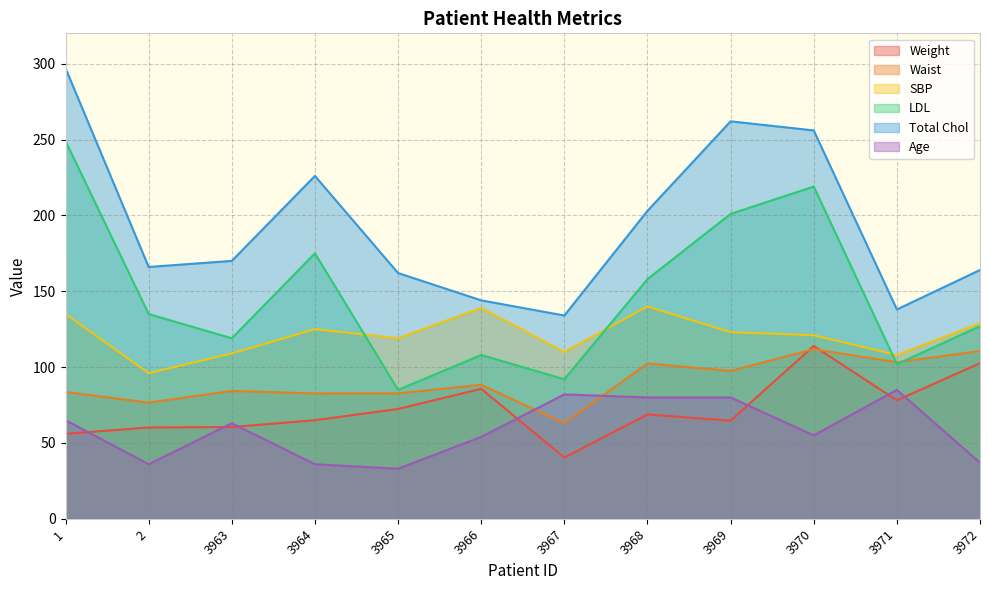

At which label is Weight closest to 77?

3971